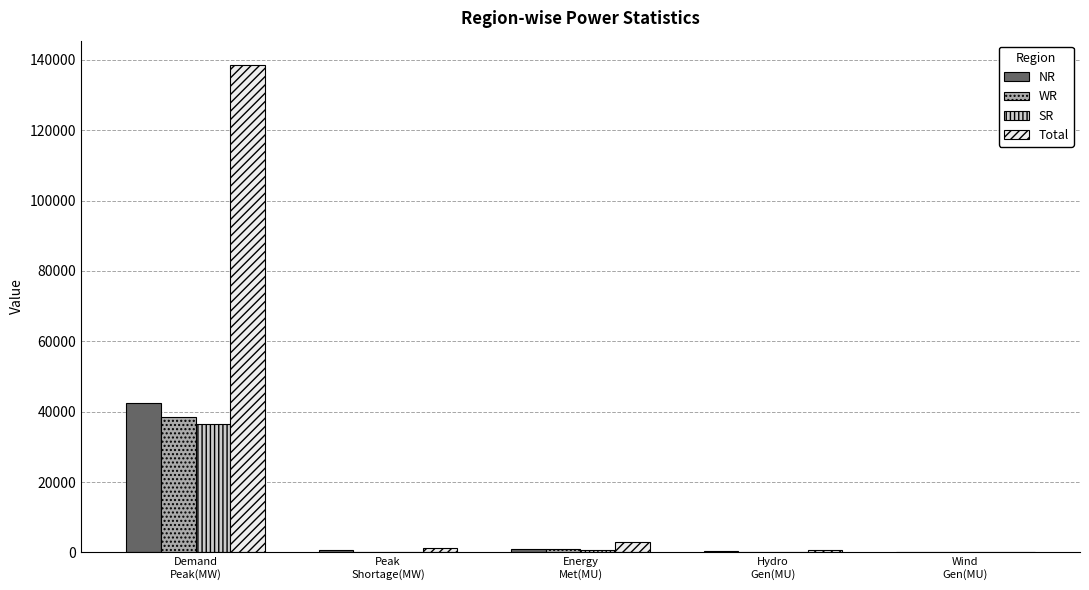

What is the sum of the Total values at Peak
Shortage(MW) and Demand
Peak(MW)?

139637